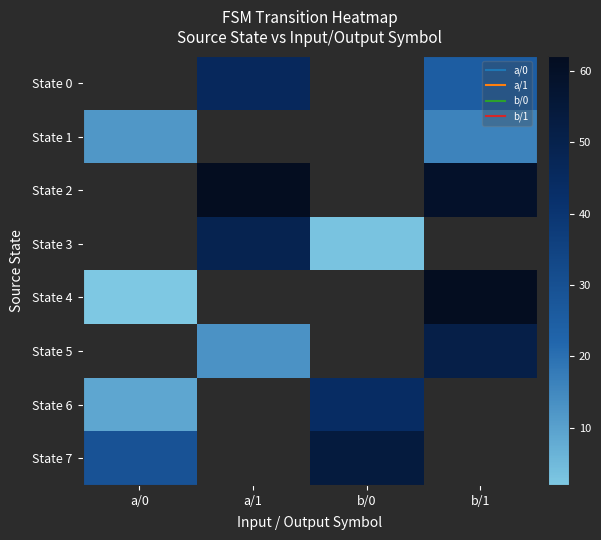

What is the difference between the State 0 values at b/1 and a/1?

21.0